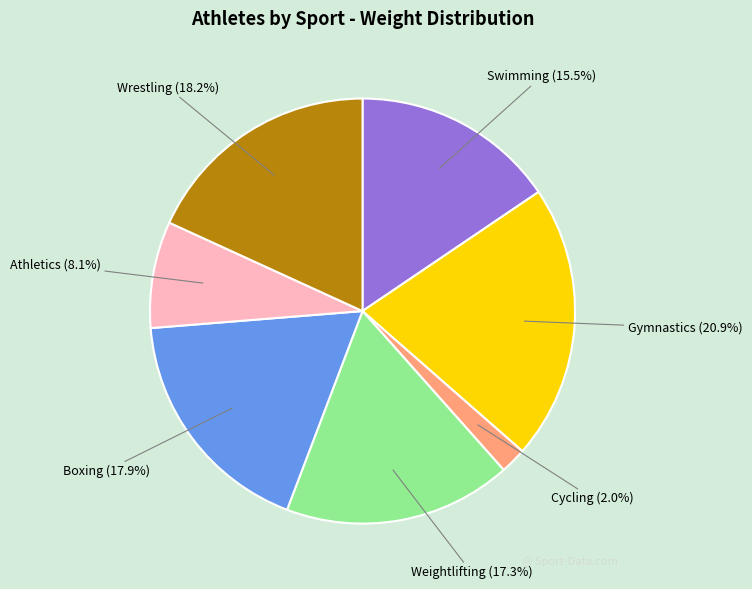

Is there a majority slice in this chart?

No